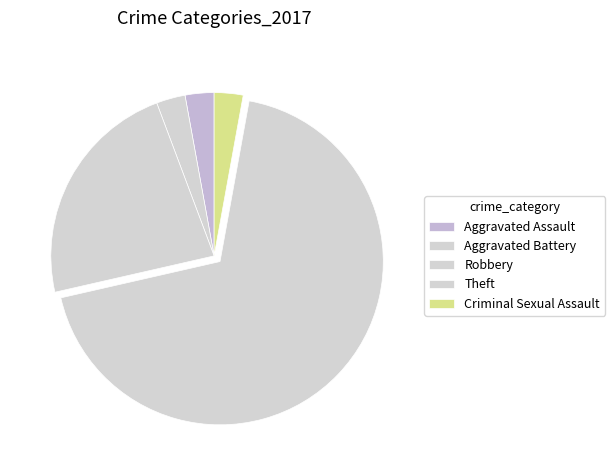

Count the number of slices in the pie.

5